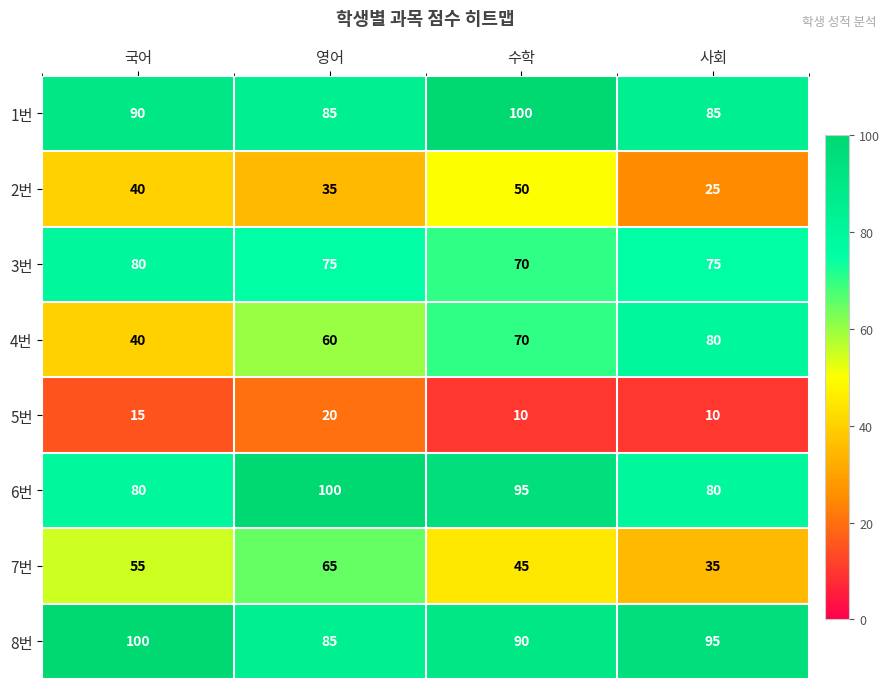

Which series has the widest spread of values?

4번